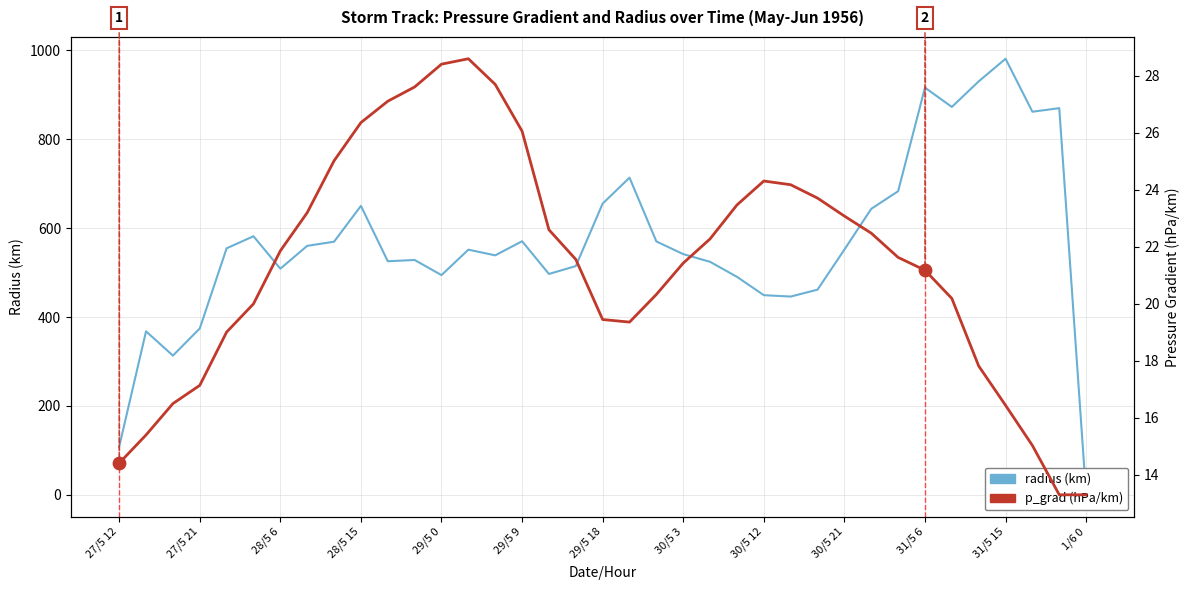

At which category is the sum across all series the highest?

31/5 15